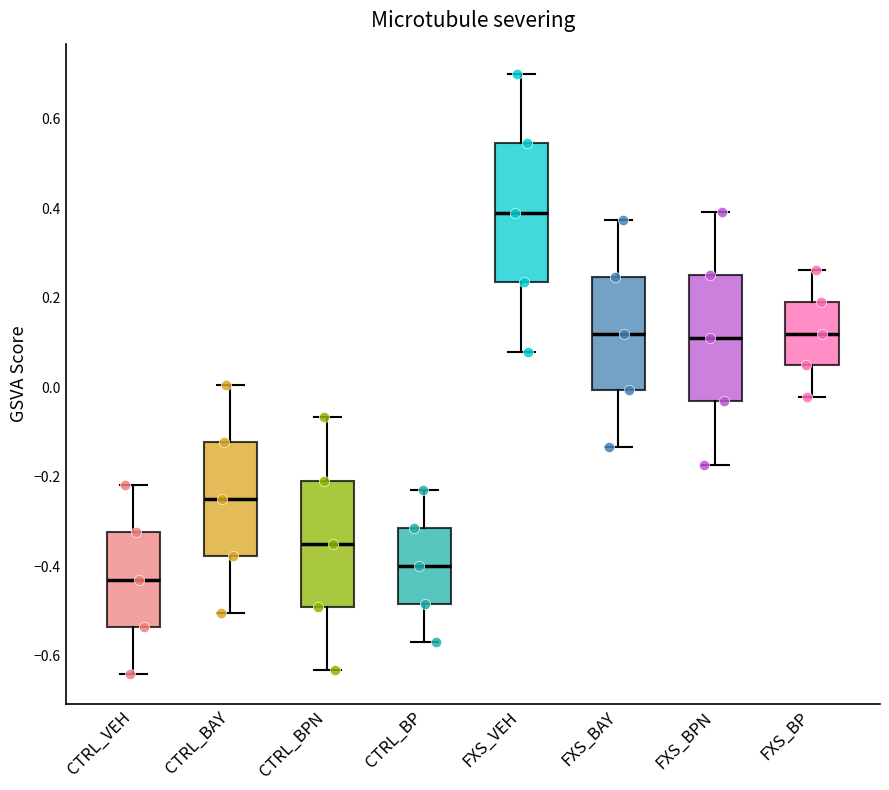

Reading left to right, read every box against the y-axis: the position of its median line, the range the box covers, and the ends of its whiskers. The values are not printed on the chart, so give them approximately, as read against the axis.

CTRL_VEH: median -0.42, box -0.54 to -0.32, whiskers -0.64 to -0.22
CTRL_BAY: median -0.24, box -0.38 to -0.12, whiskers -0.50 to 0.00
CTRL_BPN: median -0.34, box -0.50 to -0.20, whiskers -0.64 to -0.06
CTRL_BP: median -0.40, box -0.48 to -0.32, whiskers -0.56 to -0.24
FXS_VEH: median 0.40, box 0.24 to 0.54, whiskers 0.08 to 0.70
FXS_BAY: median 0.12, box 0.00 to 0.24, whiskers -0.14 to 0.38
FXS_BPN: median 0.12, box -0.04 to 0.26, whiskers -0.18 to 0.40
FXS_BP: median 0.12, box 0.04 to 0.20, whiskers -0.02 to 0.26